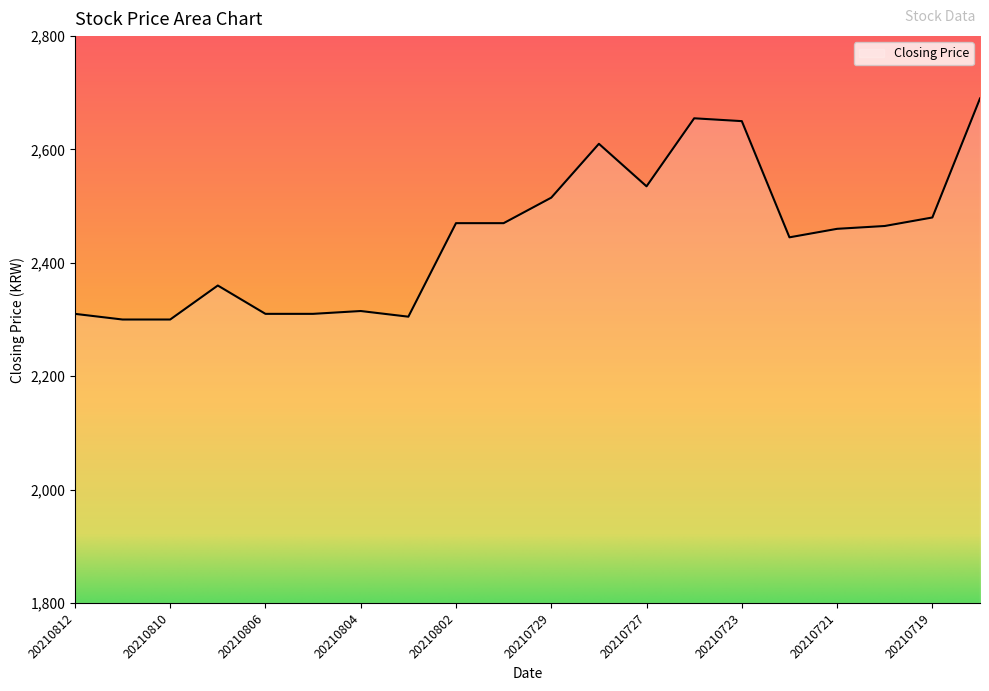

What is the difference between the maximum and minimum values?

390